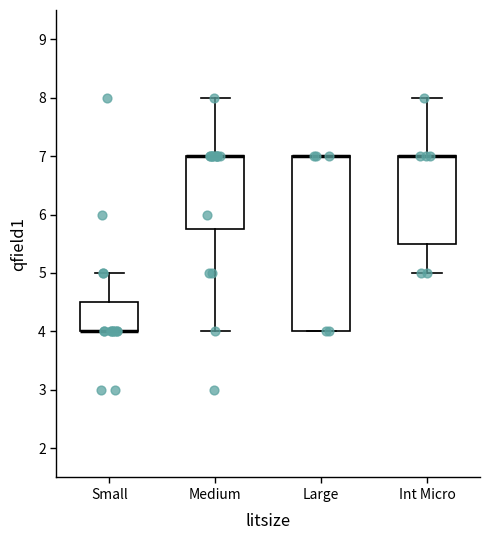

Reading left to right, read every box against the y-axis: the position of its median line, the range the box covers, and the ends of its whiskers. The values are not printed on the chart, so give them approximately, as read against the axis.

Small: median 4.0 (drawn on the box's lower edge), box 4.0 to 4.5, whiskers 4.0 to 5.0
Medium: median 7.0 (drawn on the box's upper edge), box 5.8 to 7.0, whiskers 4.0 to 8.0
Large: median 7.0 (drawn on the box's upper edge), box 4.0 to 7.0, whiskers 4.0 to 7.0
Int Micro: median 7.0 (drawn on the box's upper edge), box 5.5 to 7.0, whiskers 5.0 to 8.0